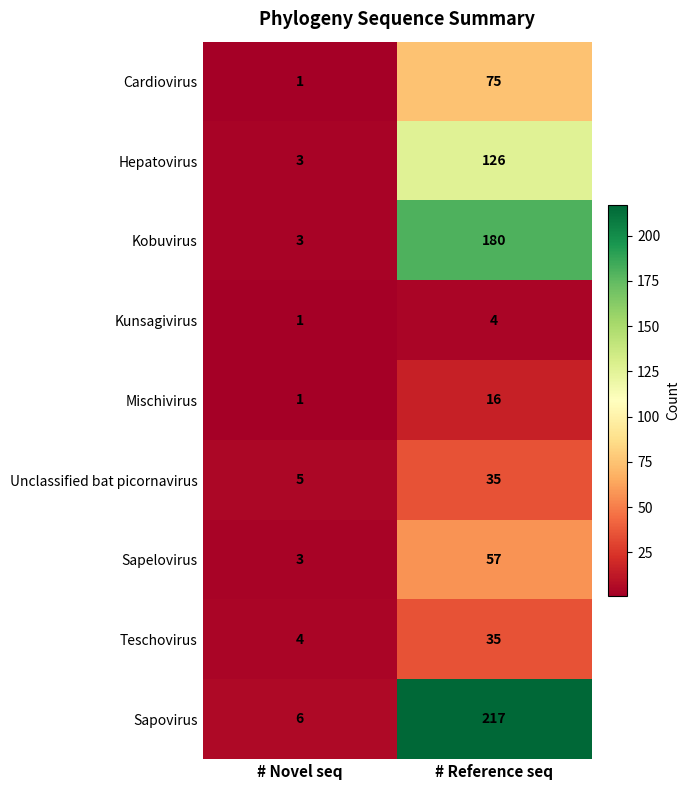

Read the Kobuvirus value at # Reference seq.

180